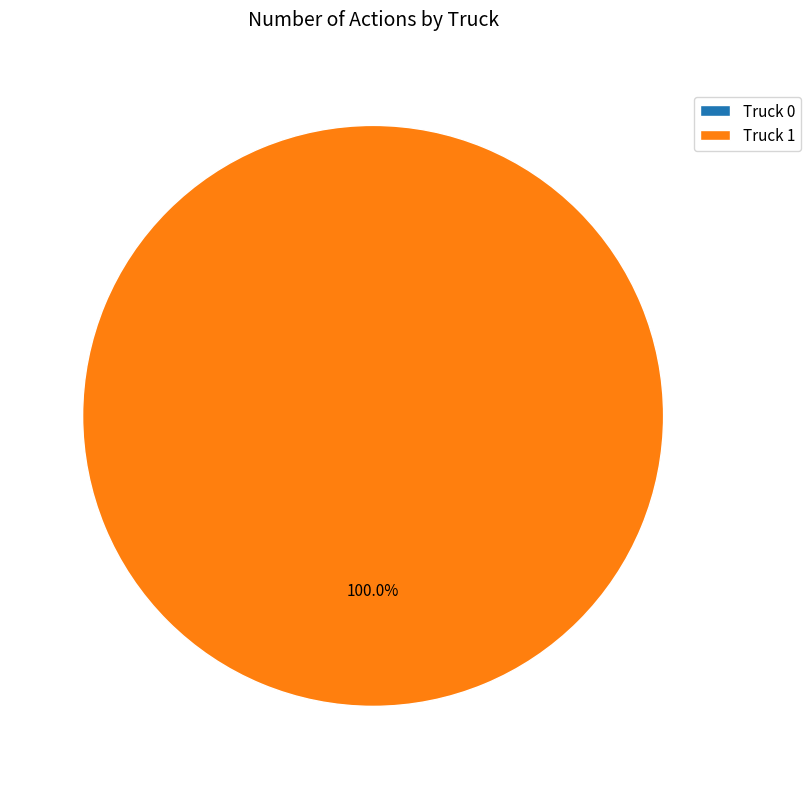

To the nearest percent, what percentage of the pie is Truck 1?

100%